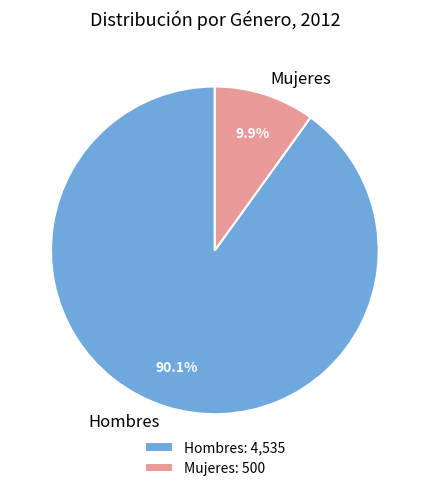

Between Hombres and Mujeres, which is larger?

Hombres